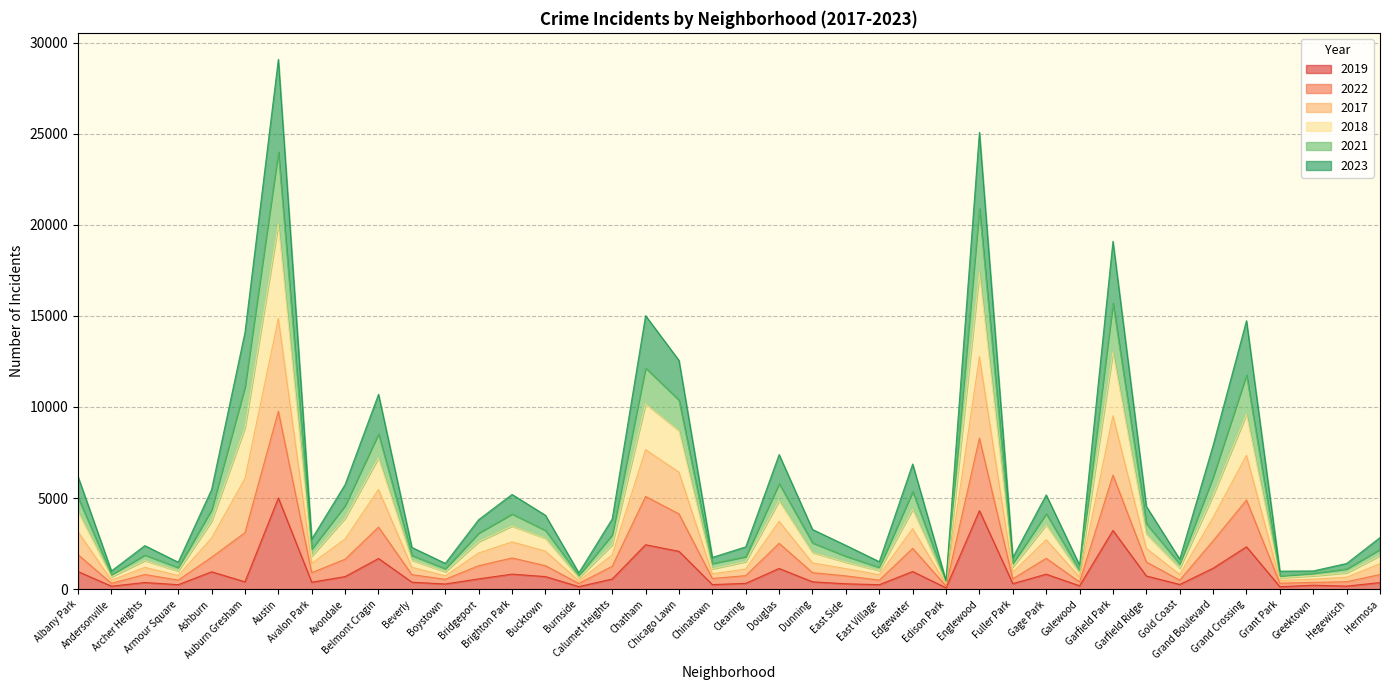

At which category does 2017 reach its first local peak?

Archer Heights